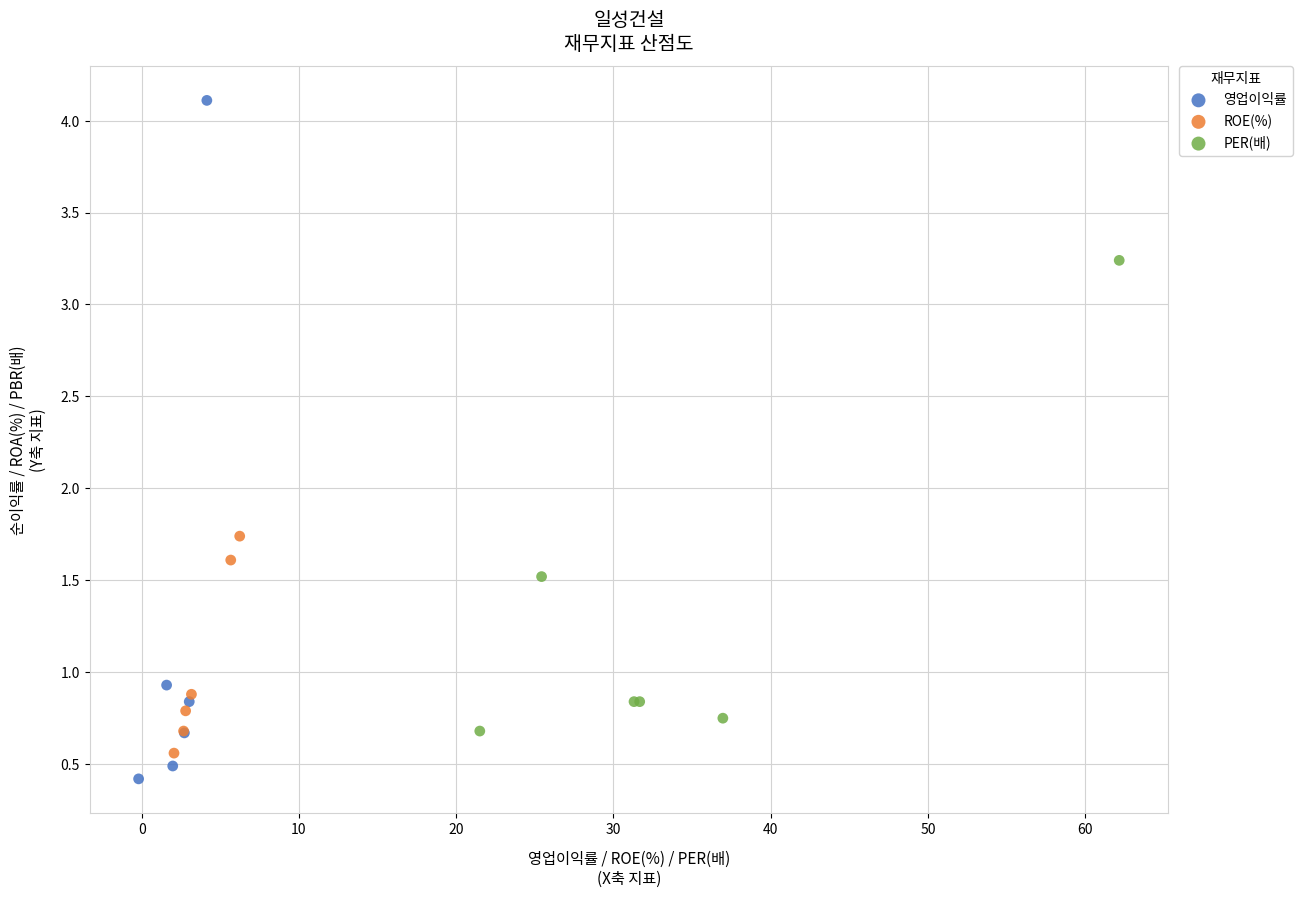

Which series reaches the maximum Y coordinate?

영업이익률